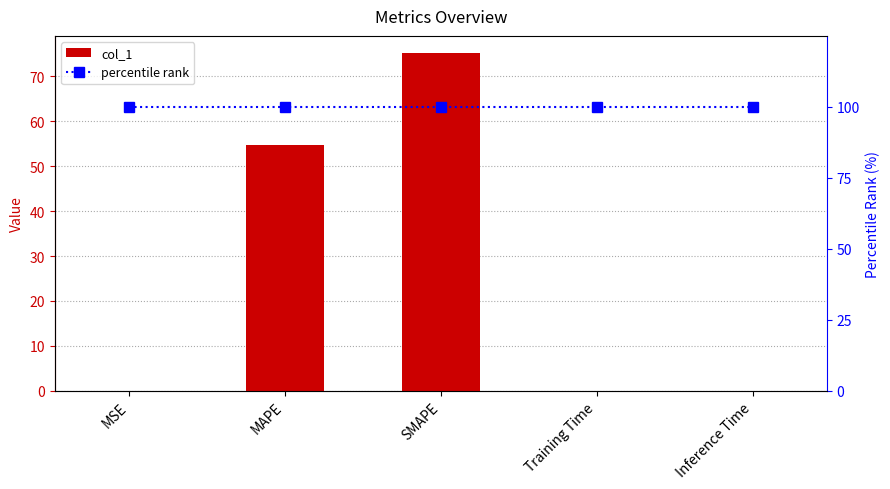

Does the chart contain stacked bars?

No